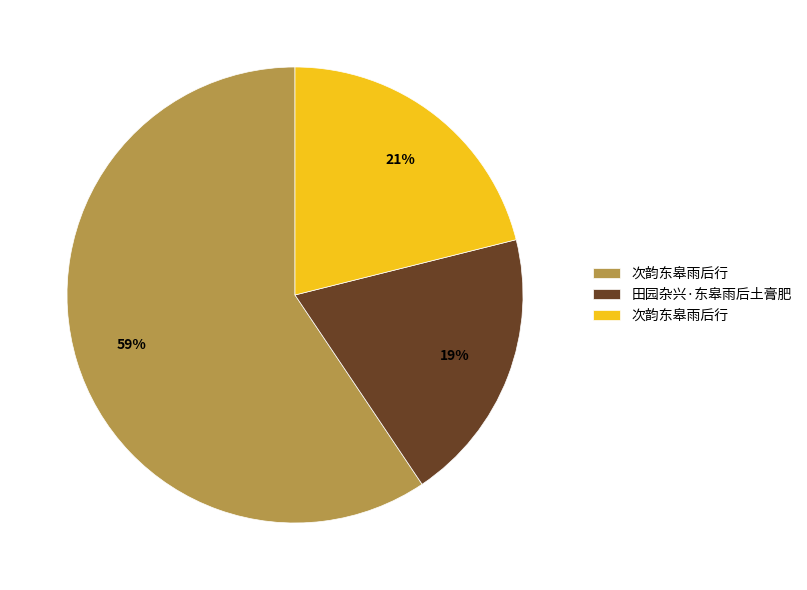

Is there any slice that represents more than half of the pie?

Yes